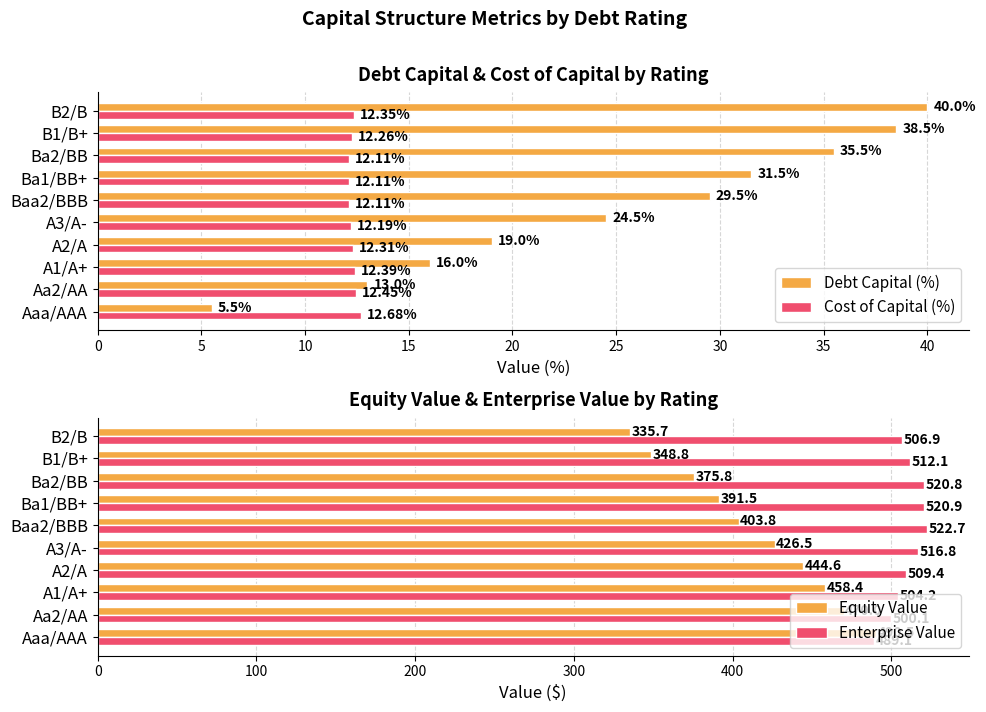

Is the value of Cost of Capital (%) at Aaa/AAA greater than the value of Debt Capital (%) at B1/B+?

No